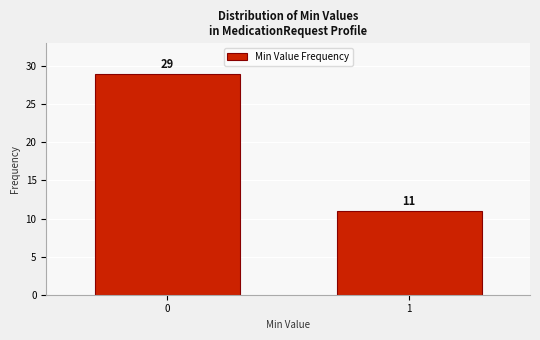

Reading left to right, transcribe all the data shown in this chart.

0=29	1=11